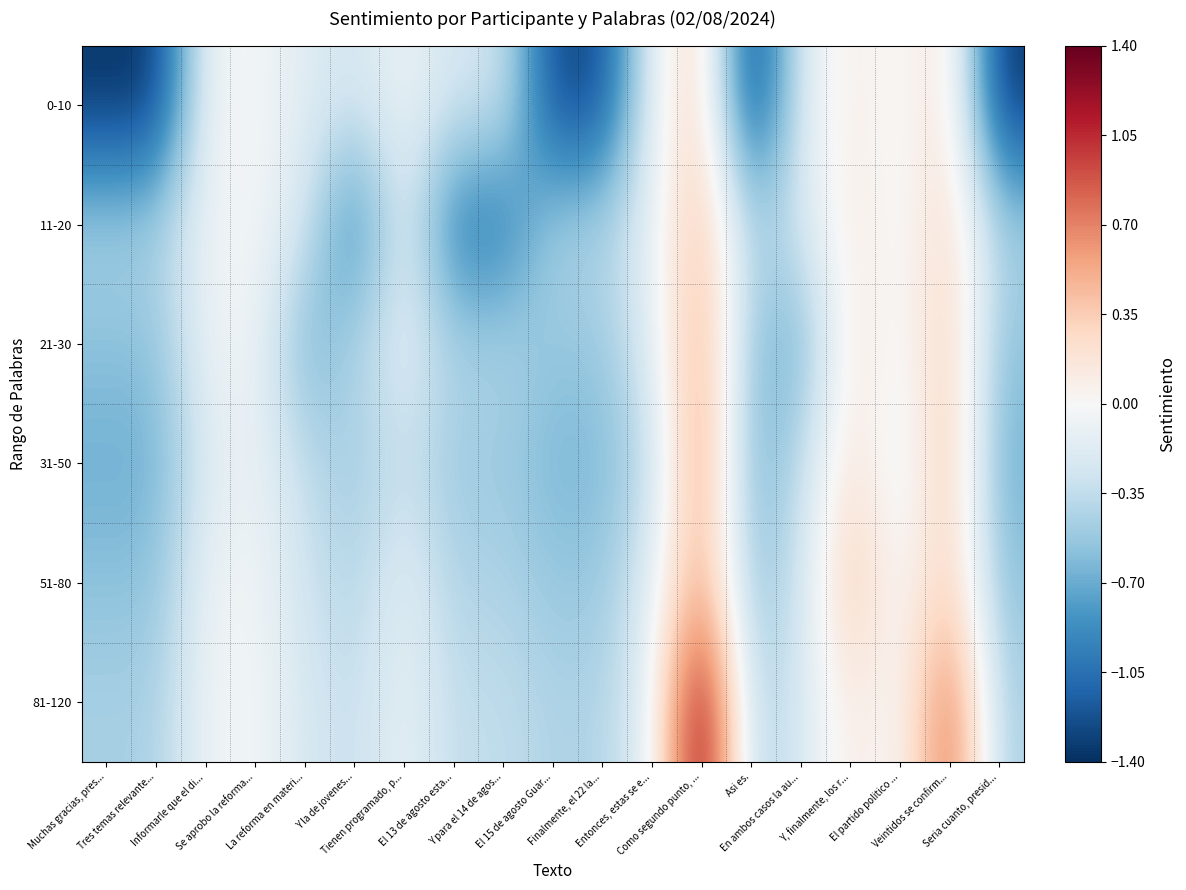

Rank the series at Veintidos se confirm... from lowest to highest value.

0-10, 11-20, 21-30, 51-80, 31-50, 81-120